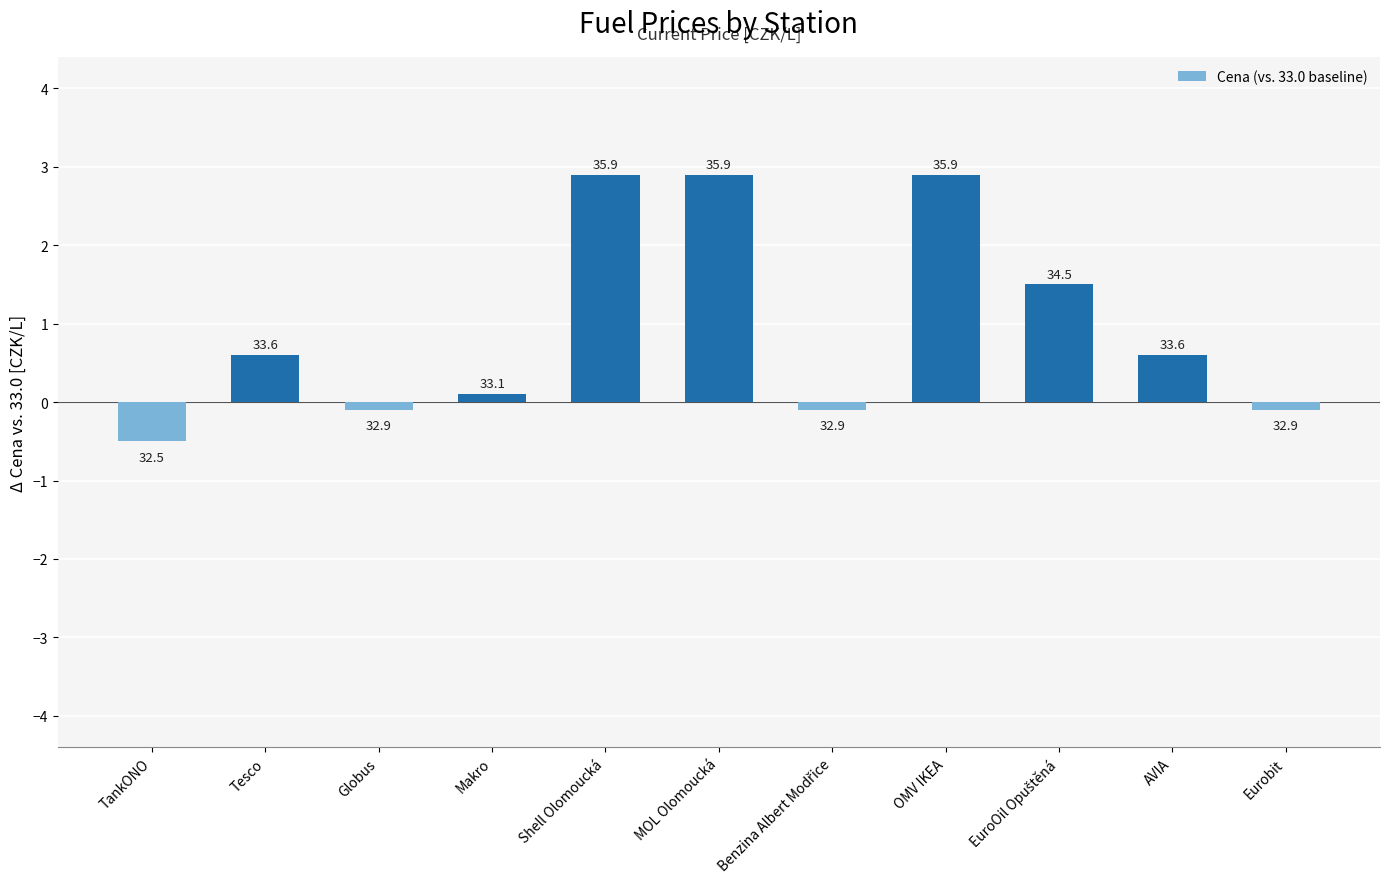

Reading left to right, transcribe all the data shown in this chart.

-0.5	0.6	-0.1	0.1	2.9	2.9	-0.1	2.9	1.5	0.6	-0.1